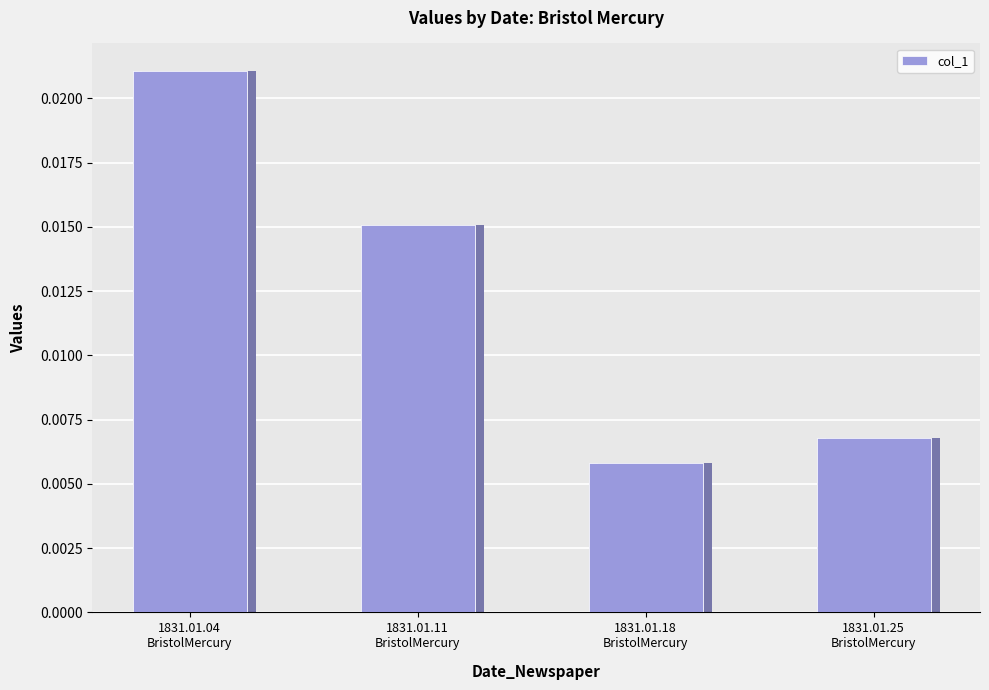

The value at 1831.01.18
BristolMercury is 0.0. True or false?

True